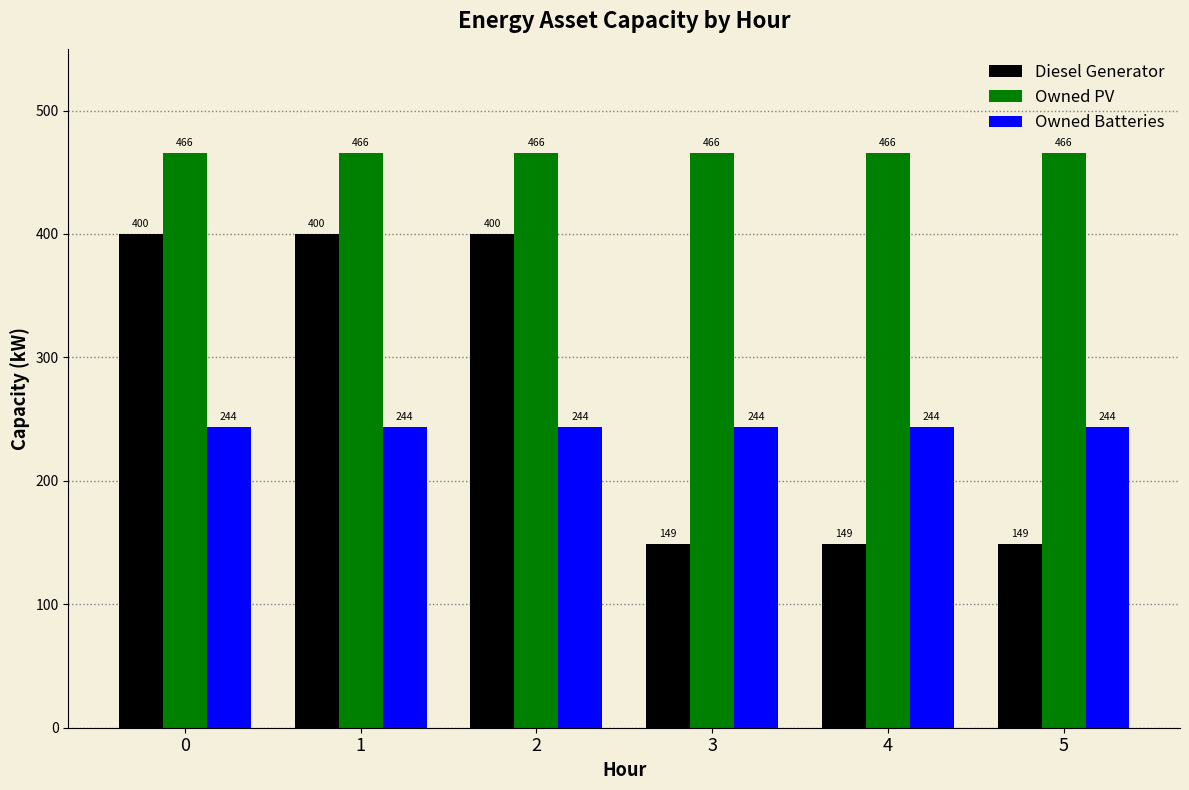

Which series has the widest spread of values?

Diesel Generator